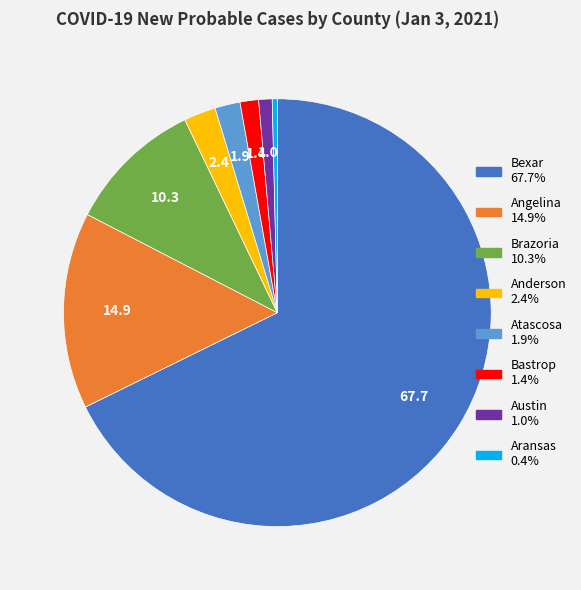

What is the smallest slice in the pie chart?

Aransas